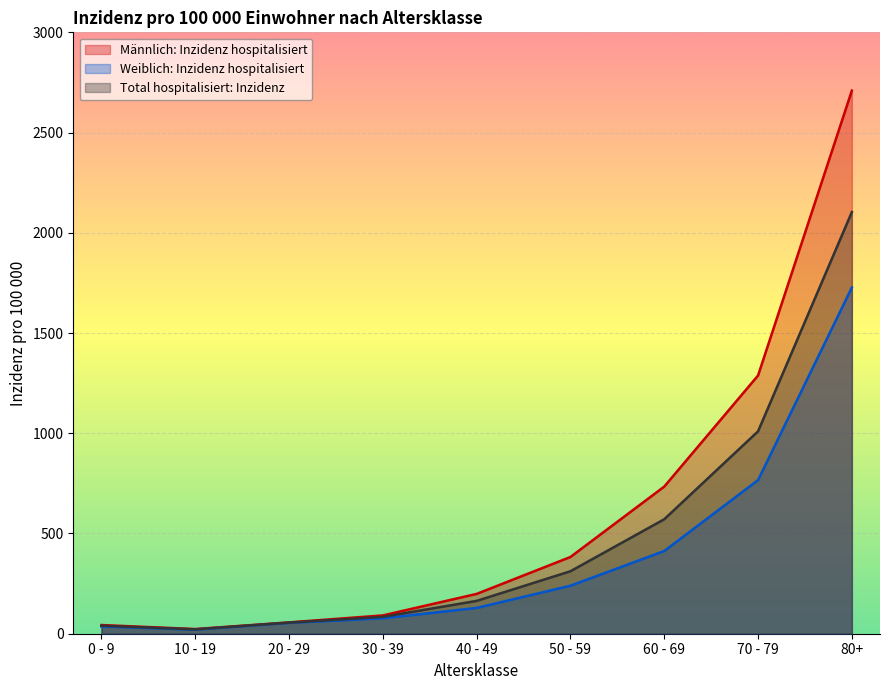

Which has a higher value, 20 - 29 or 60 - 69?

60 - 69